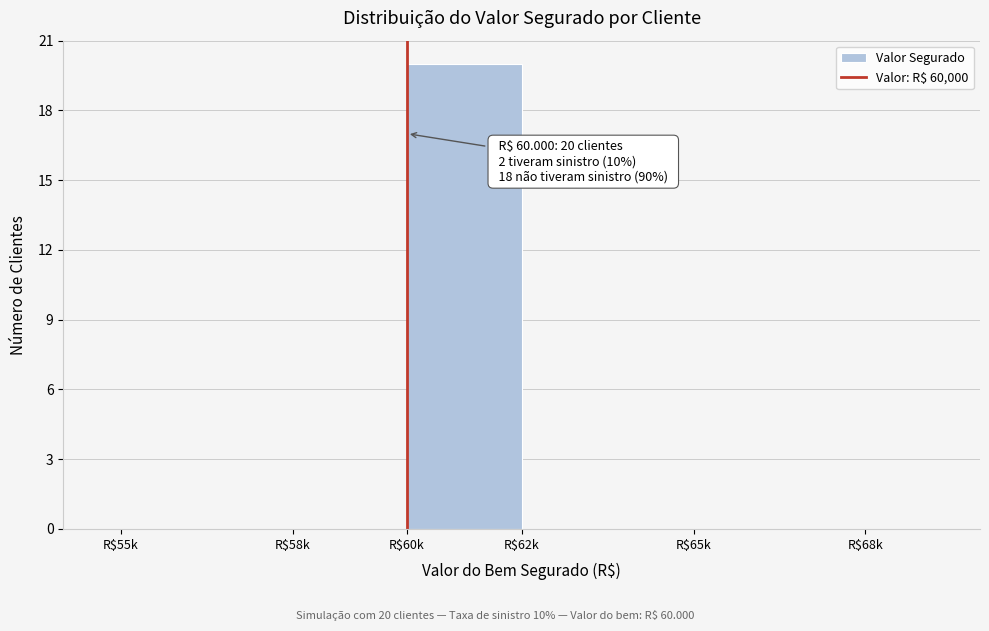

What is the greatest value displayed?

20